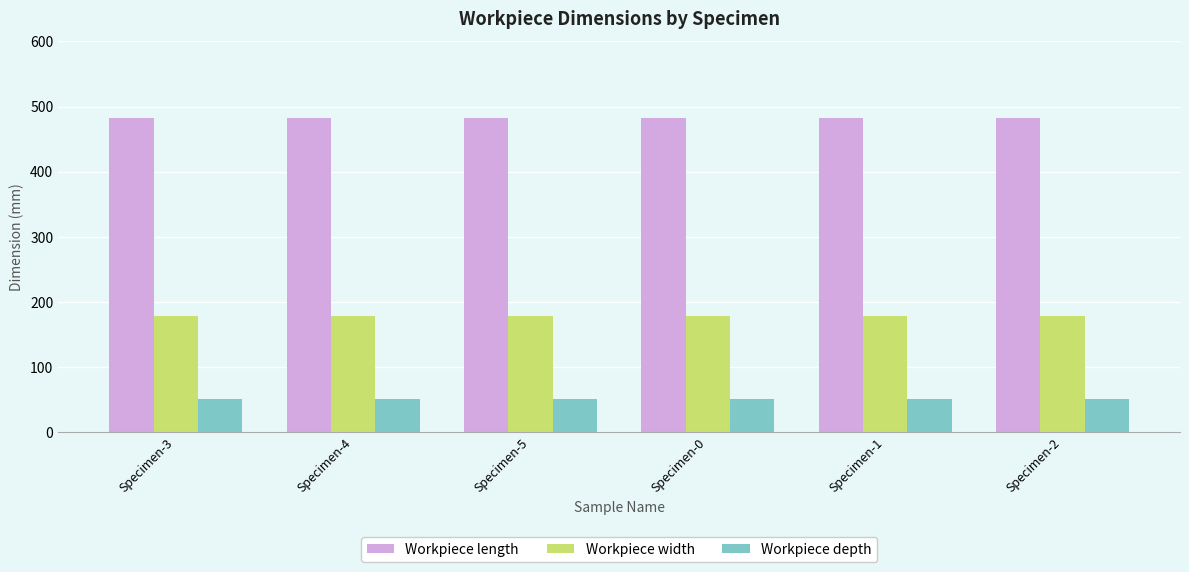

What is the difference between the highest and lowest values at Specimen-3?

432